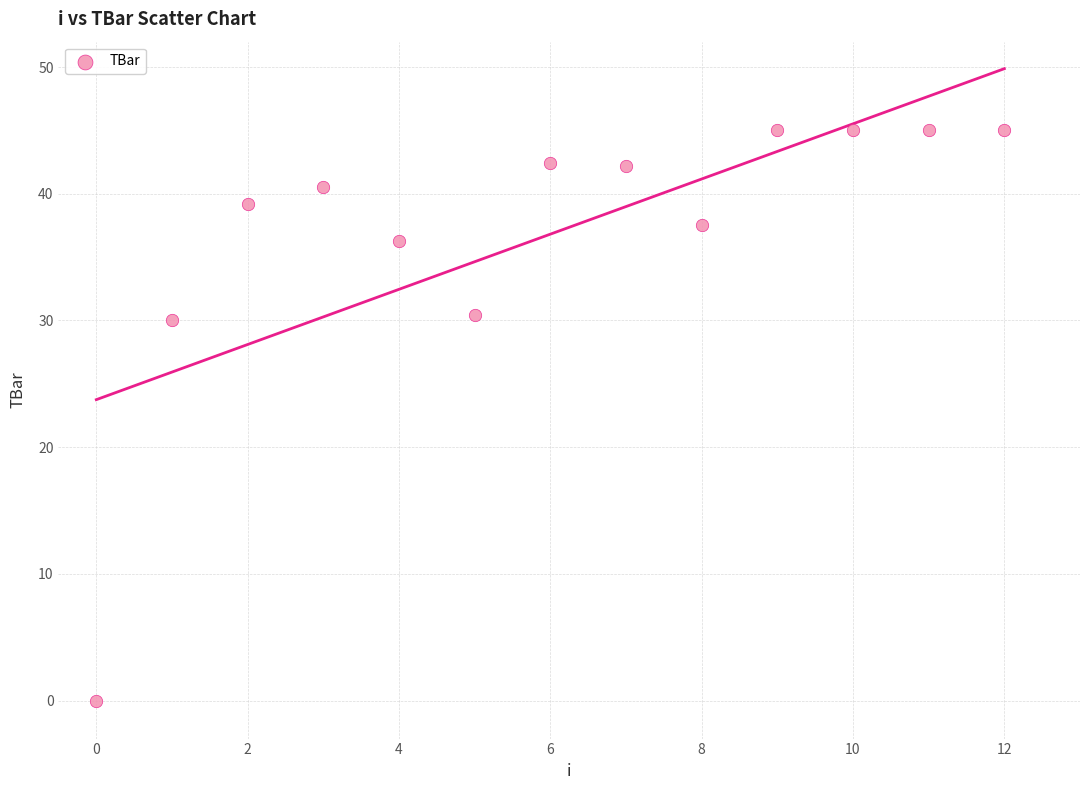

How many points are shown in the scatter plot?

13